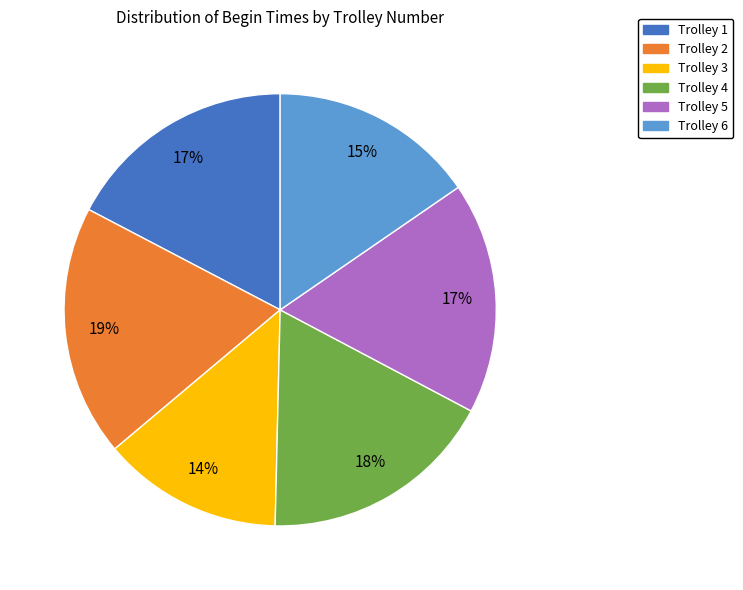

Is it true that Trolley 1 is 25% of the pie?

False